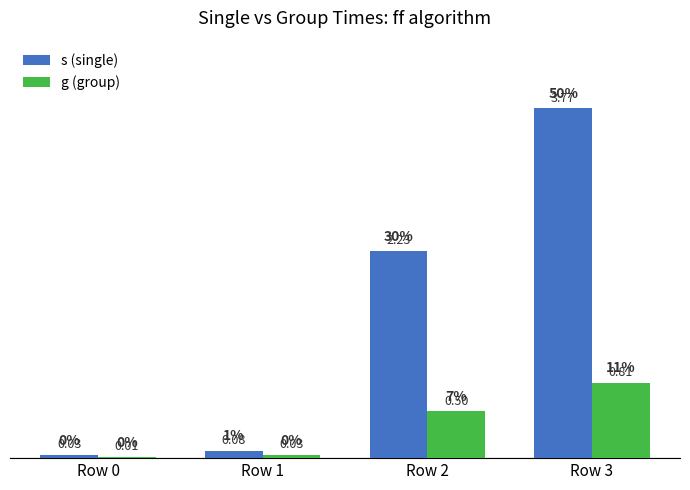

Which series changed the most between Row 0 and Row 3?

s (single)